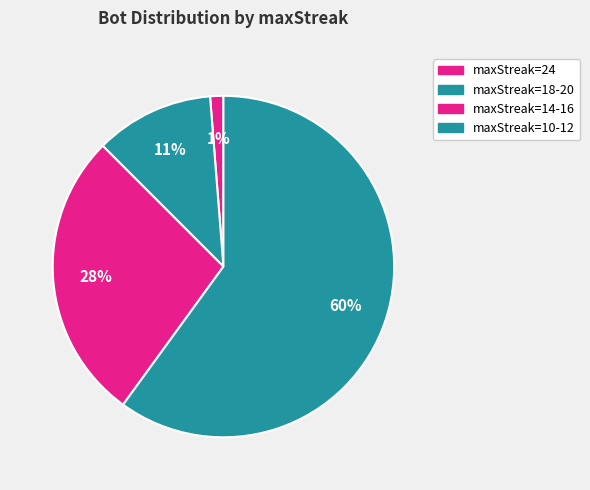

How many slices are in this pie chart?

4